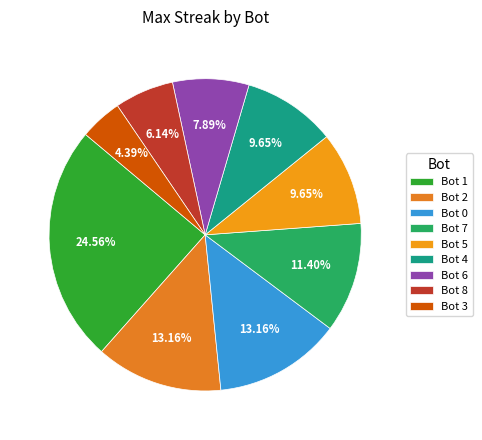

Which slice is the largest?

Bot 1